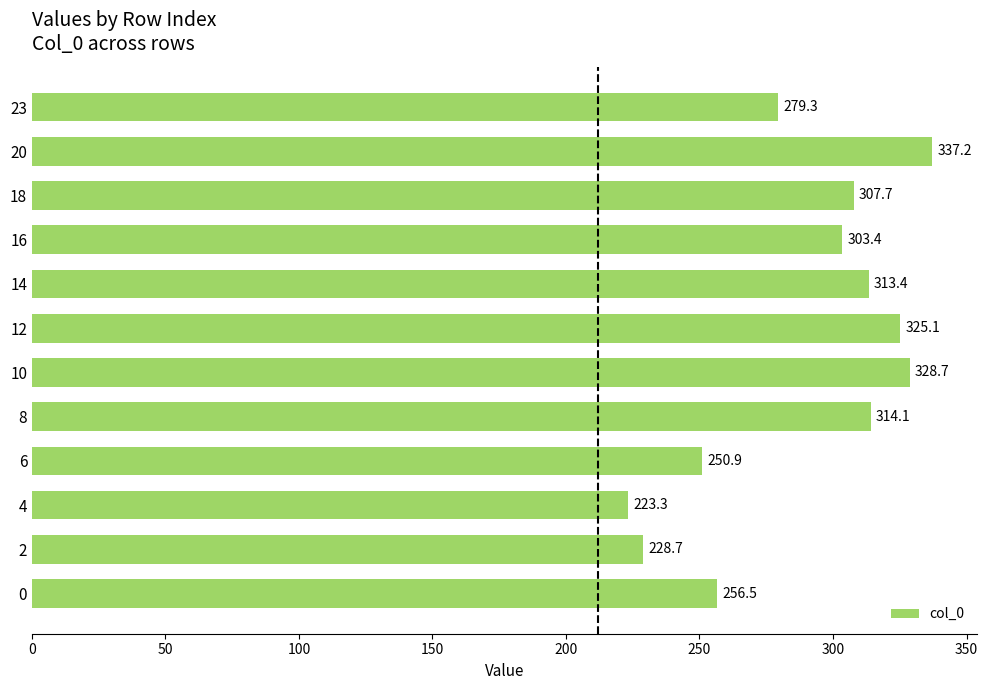

Reading bottom to top, extract all data points from this chart.

0=256.5	2=228.7	4=223.3	6=250.9	8=314.1	10=328.7	12=325.1	14=313.4	16=303.4	18=307.7	20=337.2	23=279.3